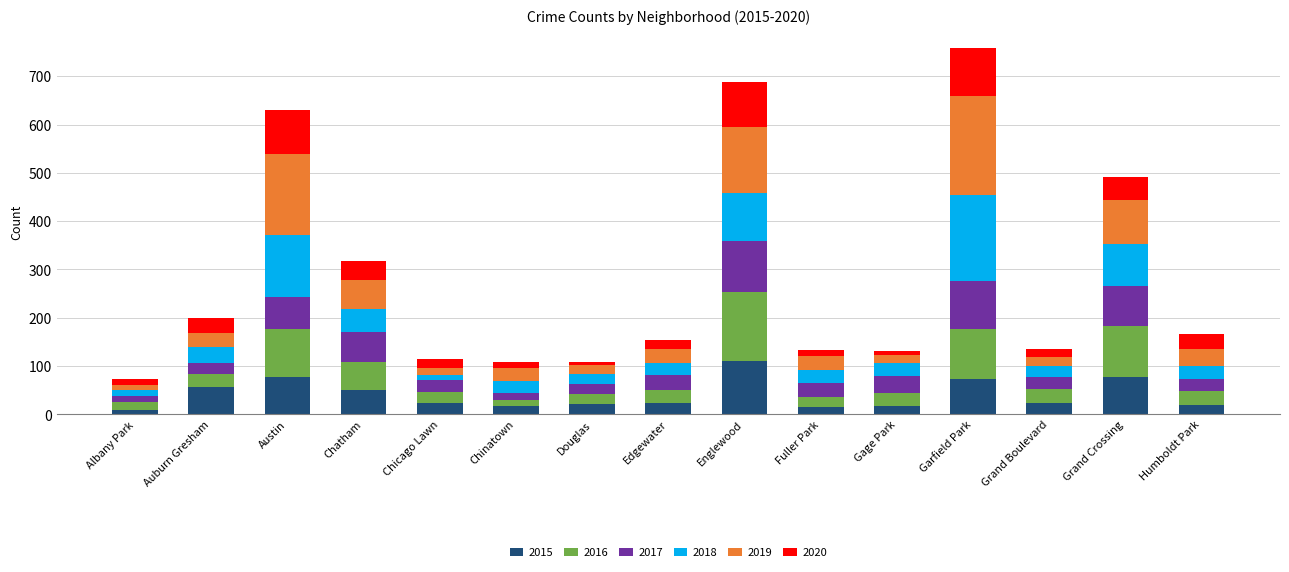

Is it true that 2015 equals 22 at Douglas?

True